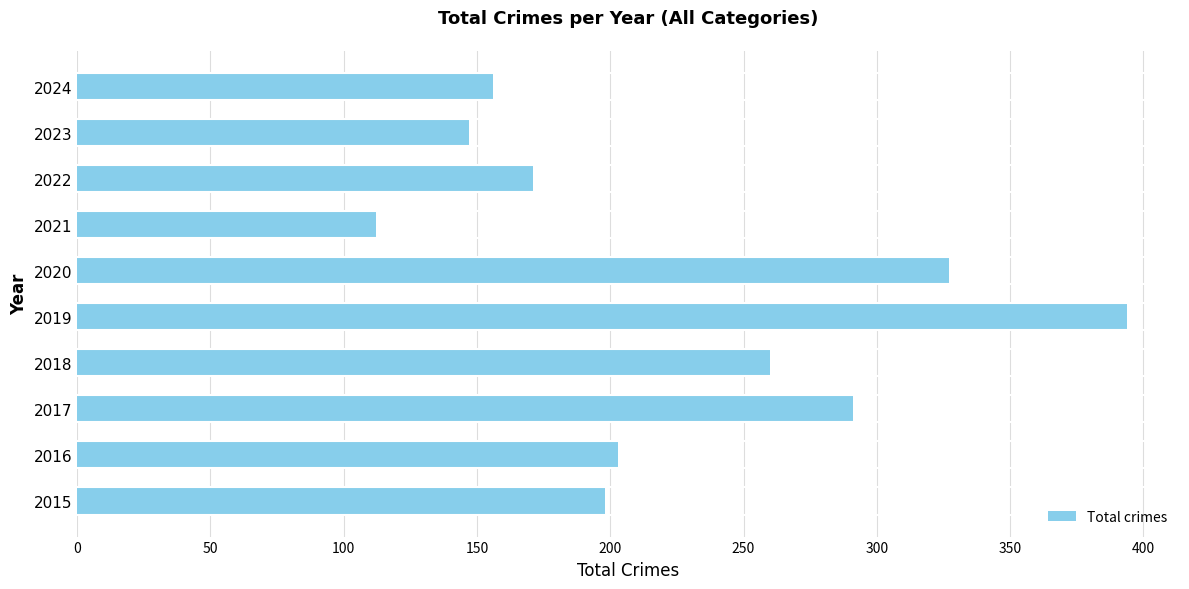

What is the ratio of the value at 2015 to the value at 2023?

1.3